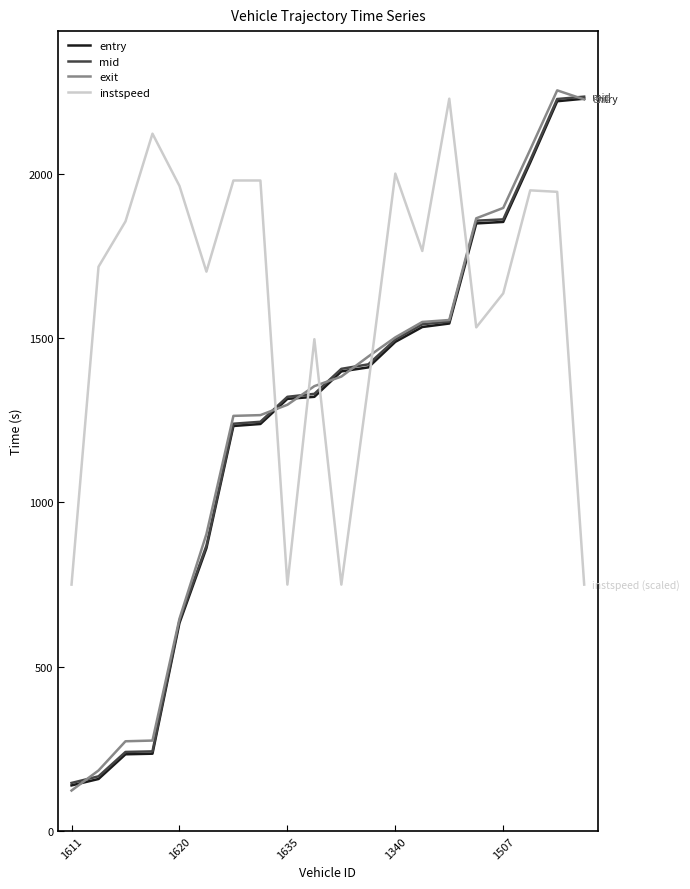

What is the lowest value of the entry series?

138.8